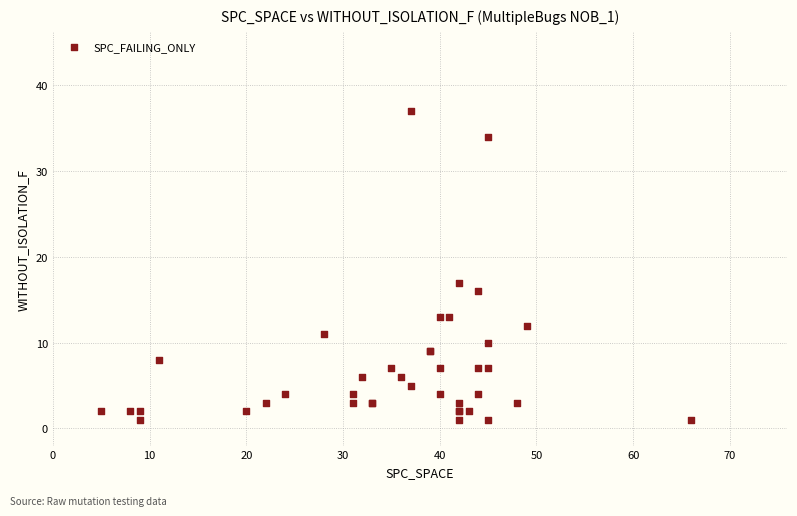

What Y value in the scatter plot is closest to 19?

17